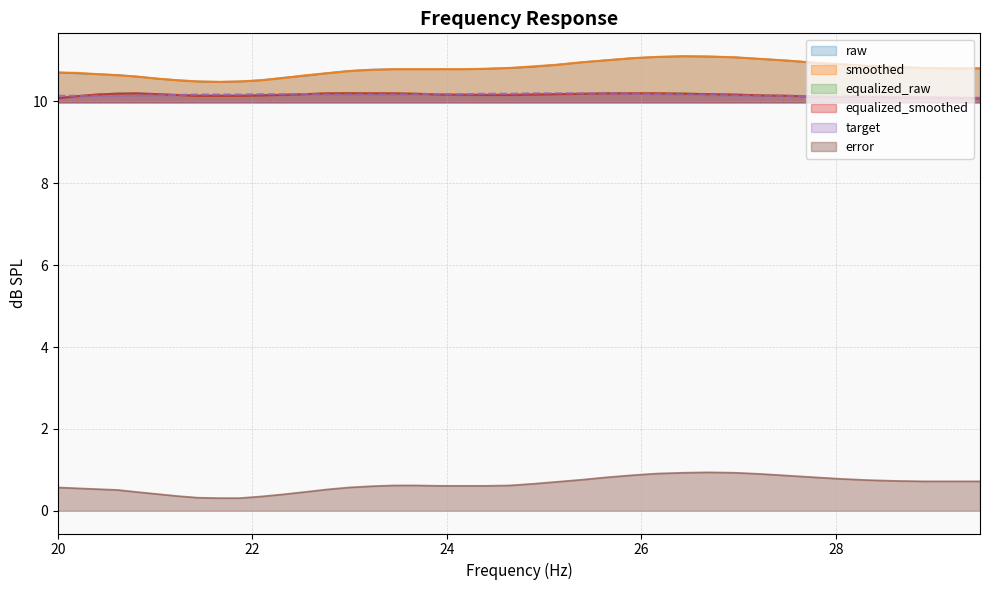

What is the maximum value for smoothed?

11.1